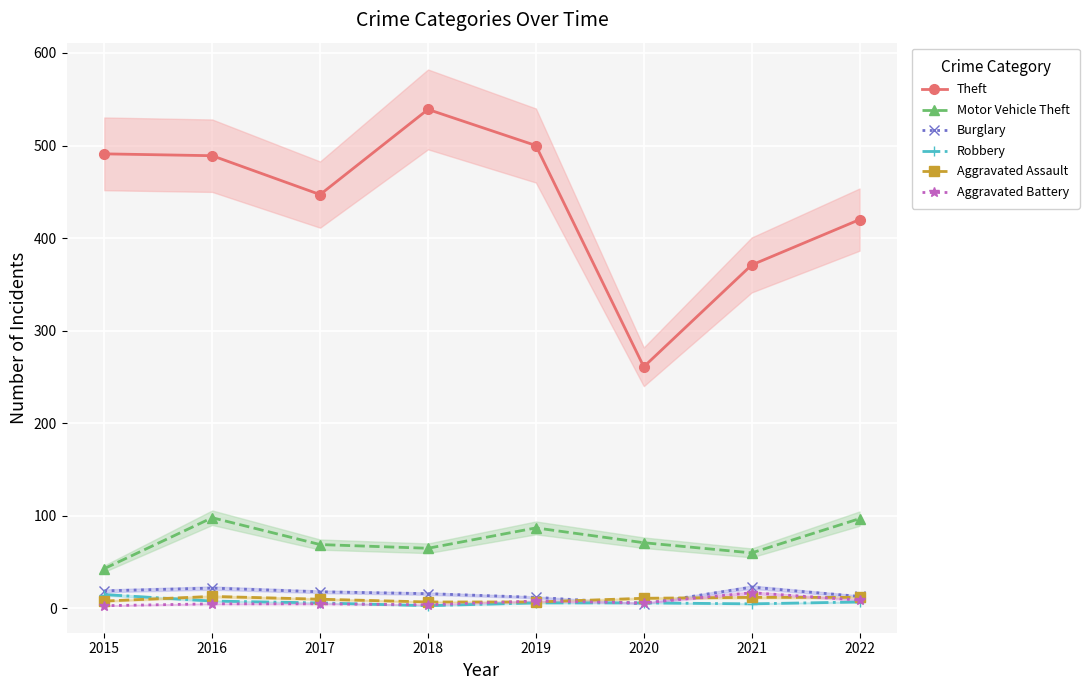

At how many categories does at least one series exceed 371?

6